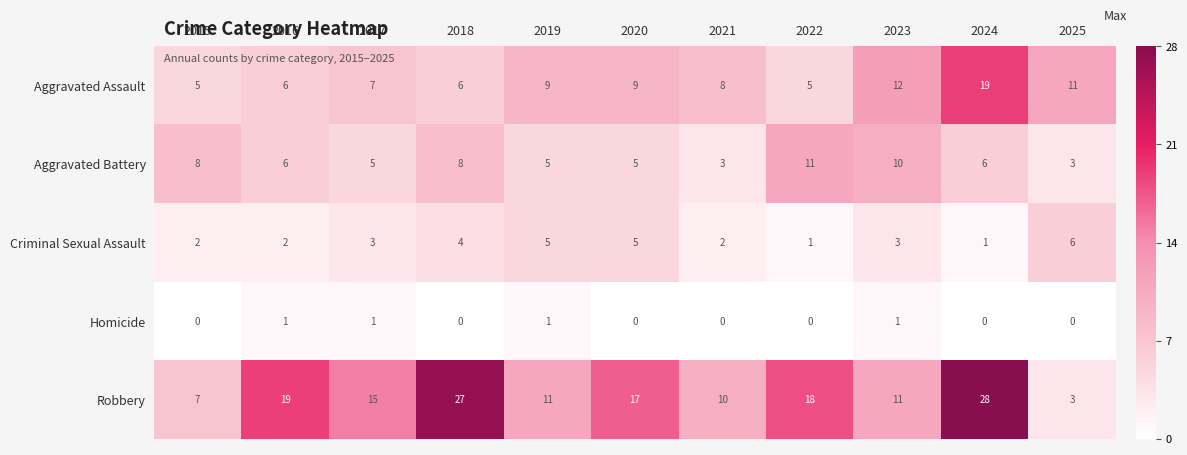

Rank the series by their maximum value, from highest to lowest.

Robbery, Aggravated Assault, Aggravated Battery, Criminal Sexual Assault, Homicide